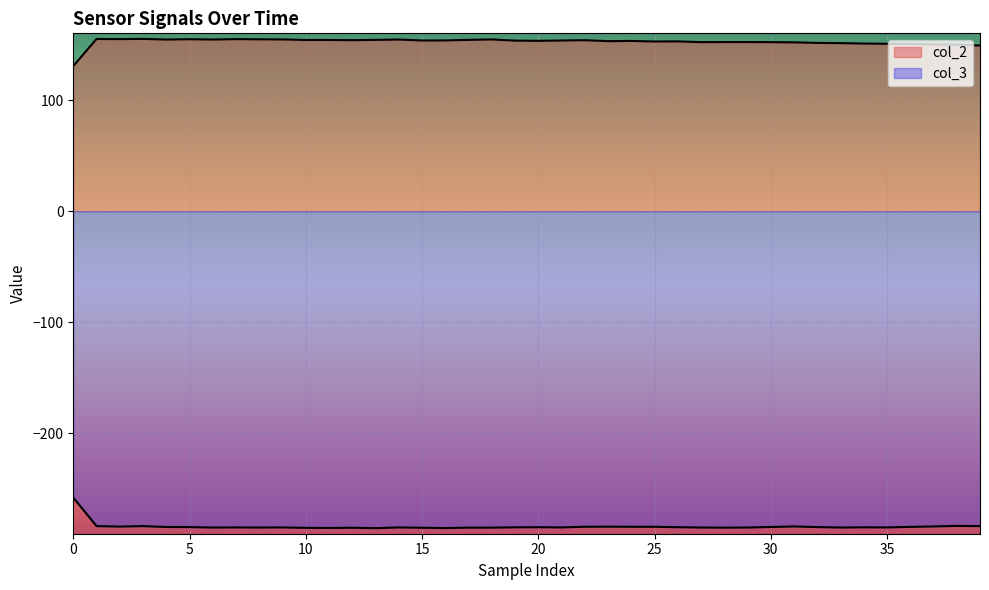

The col_2 series shows 86.8 at 33. True or false?

False